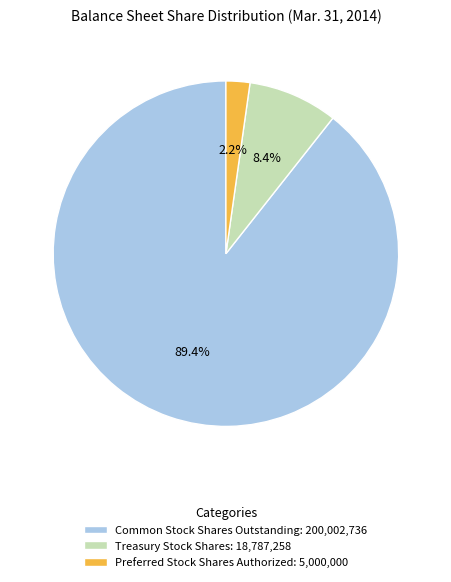

Do Treasury Stock Shares: 18,787,258 and Preferred Stock Shares Authorized: 5,000,000 together represent more than half of the pie?

No